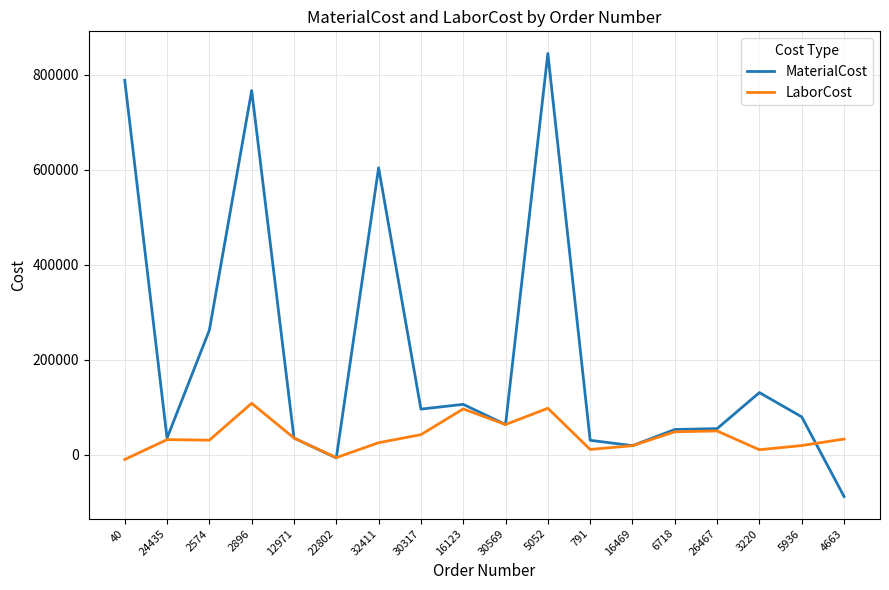

In LaborCost, how many points are higher than both neighbors (excluding endpoints)?

5